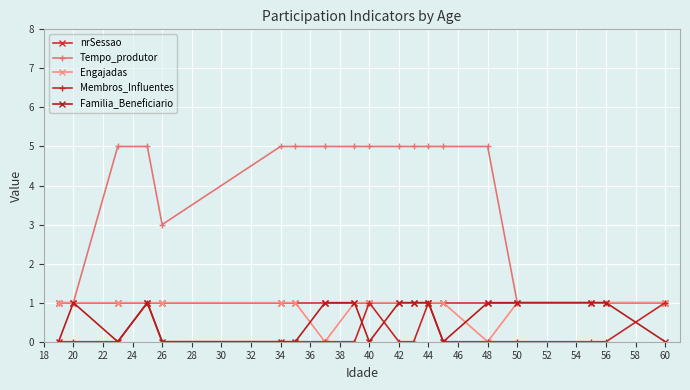

True or false: nrSessao and Familia_Beneficiario intersect in this chart.

False